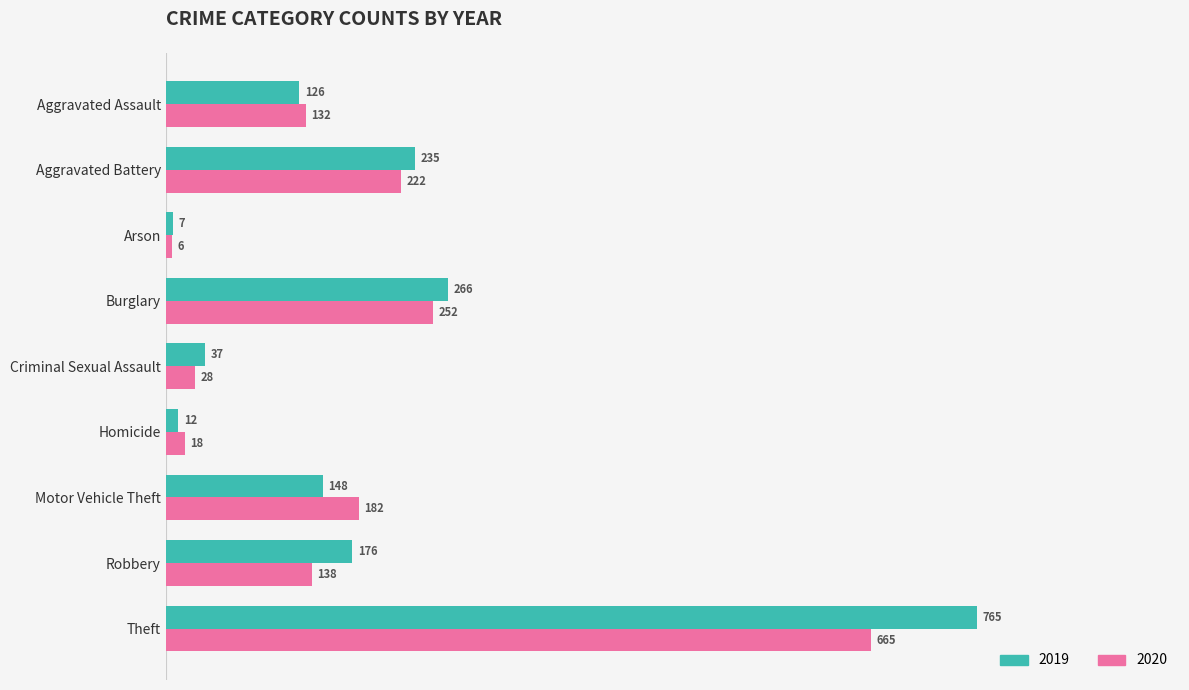

Is the value of 2020 at Robbery greater than the value of 2019 at Criminal Sexual Assault?

Yes